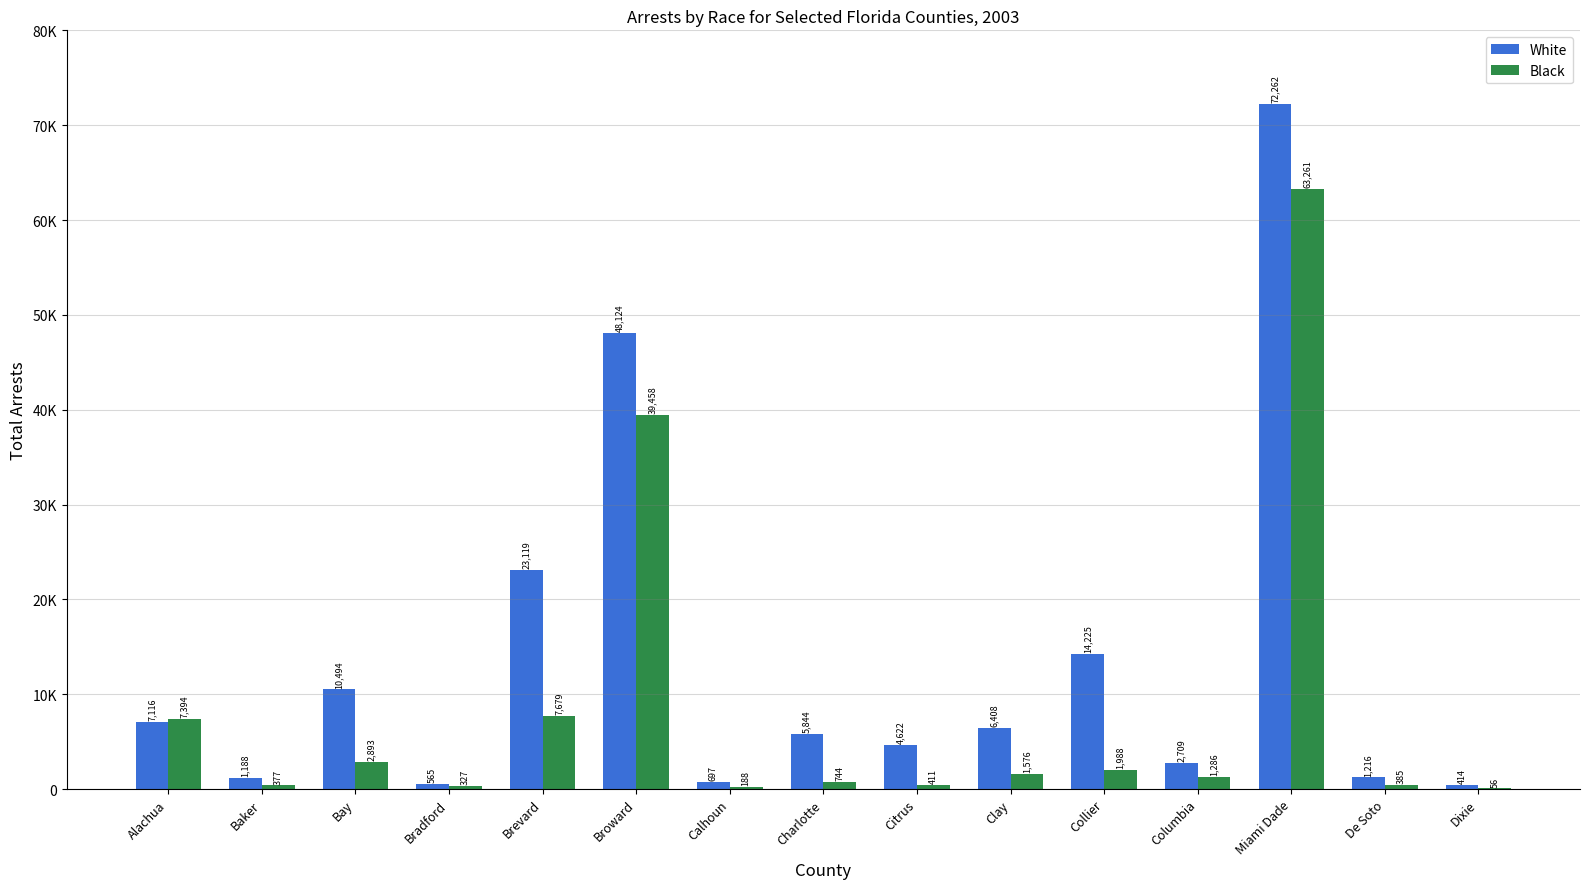

Reading right to left, transcribe all the data shown in this chart.

White: Dixie=414	De Soto=1216	Miami Dade=72262	Columbia=2709	Collier=14225	Clay=6408	Citrus=4622	Charlotte=5844	Calhoun=697	Broward=48124	Brevard=23119	Bradford=565	Bay=10494	Baker=1188	Alachua=7116
Black: Dixie=56	De Soto=385	Miami Dade=63261	Columbia=1286	Collier=1988	Clay=1576	Citrus=411	Charlotte=744	Calhoun=188	Broward=39458	Brevard=7679	Bradford=327	Bay=2893	Baker=377	Alachua=7394